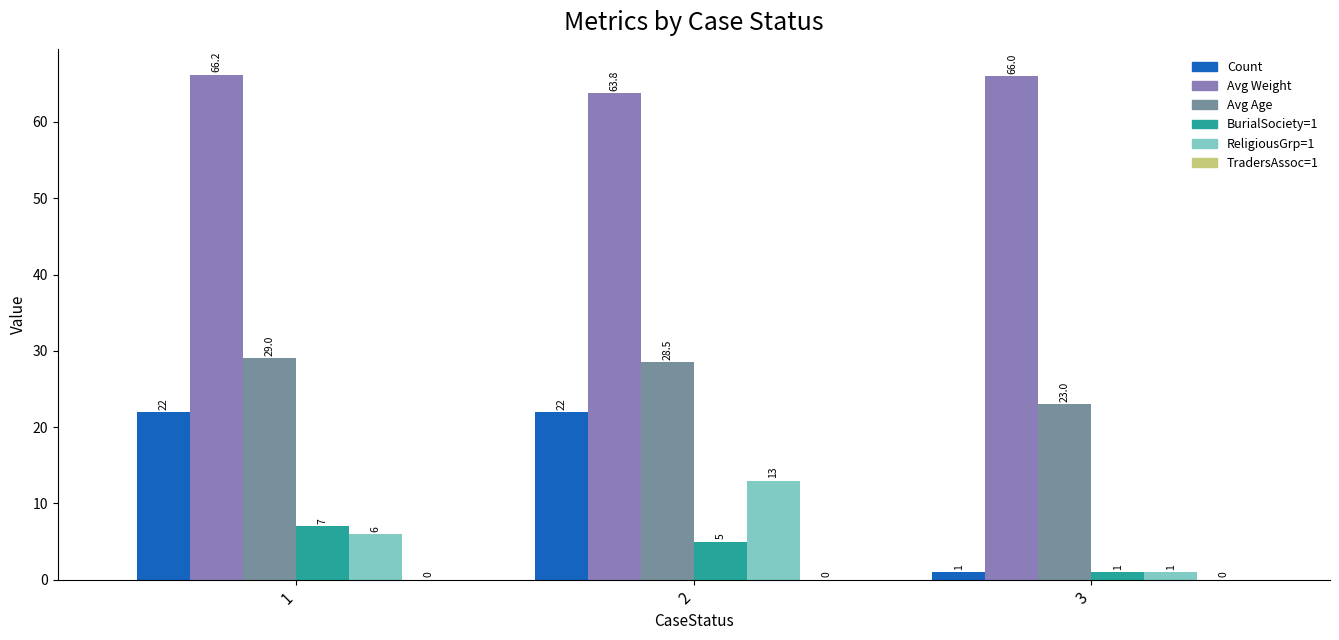

Reading left to right, extract all data points from this chart.

Count: 1=22.0	2=22.0	3=1.0
Avg Weight: 1=66.2	2=63.8	3=66.0
Avg Age: 1=29.0	2=28.5	3=23.0
BurialSociety=1: 1=7.0	2=5.0	3=1.0
ReligiousGrp=1: 1=6.0	2=13.0	3=1.0
TradersAssoc=1: 1=0.0	2=0.0	3=0.0